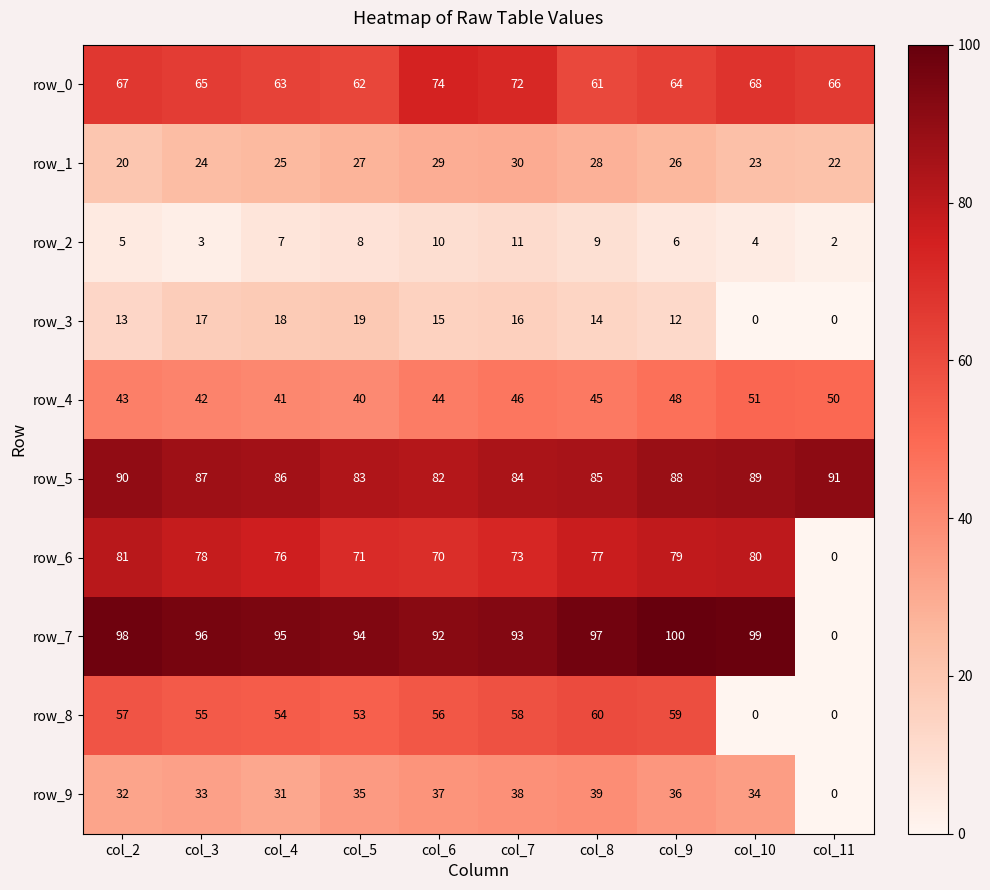

Reading left to right, transcribe all the data shown in this chart.

row_0: 67	65	63	62	74	72	61	64	68	66
row_1: 20	24	25	27	29	30	28	26	23	22
row_2: 5	3	7	8	10	11	9	6	4	2
row_3: 13	17	18	19	15	16	14	12	0	0
row_4: 43	42	41	40	44	46	45	48	51	50
row_5: 90	87	86	83	82	84	85	88	89	91
row_6: 81	78	76	71	70	73	77	79	80	0
row_7: 98	96	95	94	92	93	97	100	99	0
row_8: 57	55	54	53	56	58	60	59	0	0
row_9: 32	33	31	35	37	38	39	36	34	0